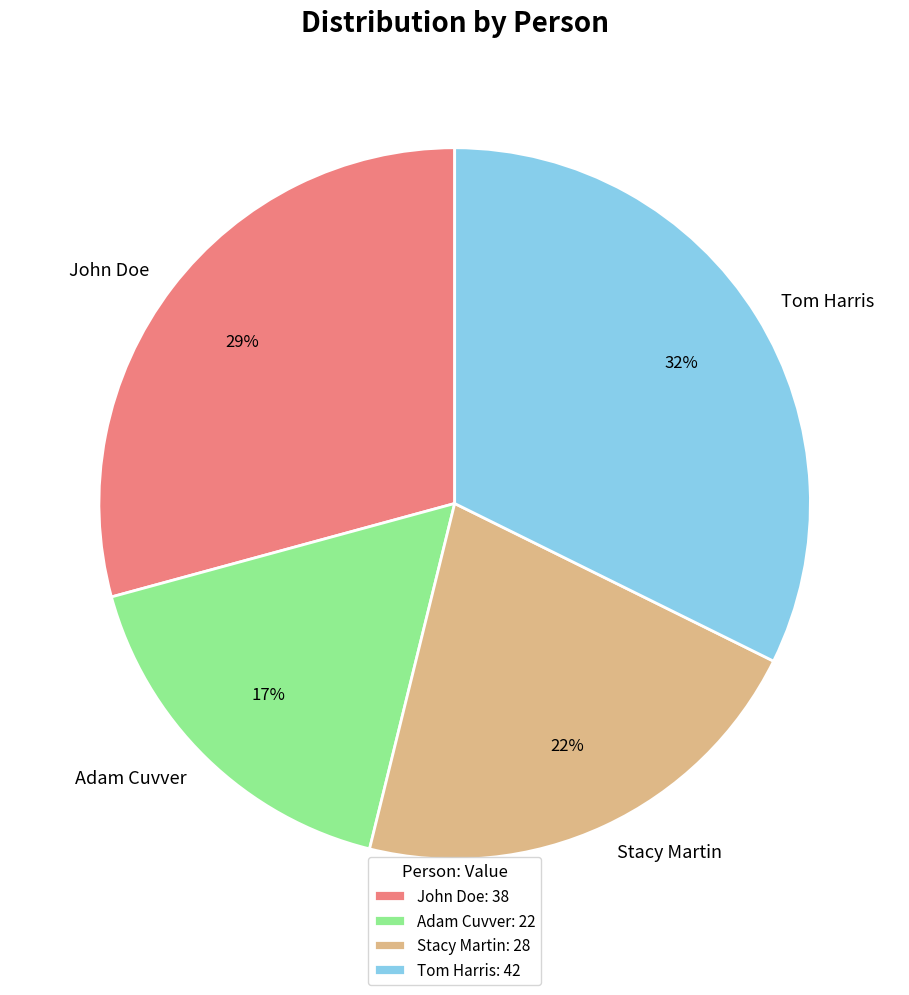

Combined, do Tom Harris and John Doe account for over 50%?

Yes